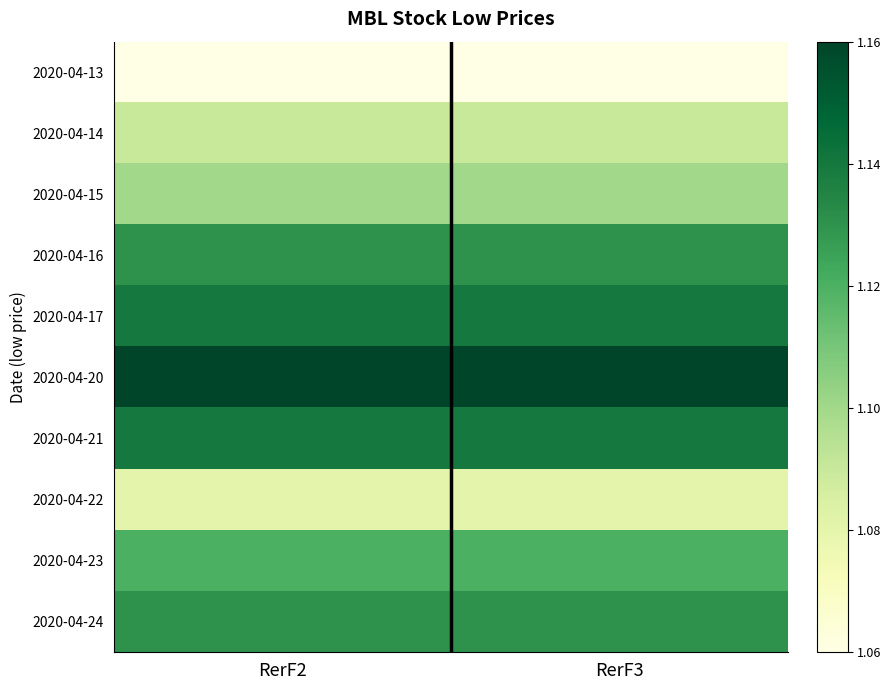

At which category is the sum across all series the highest?

RerF2